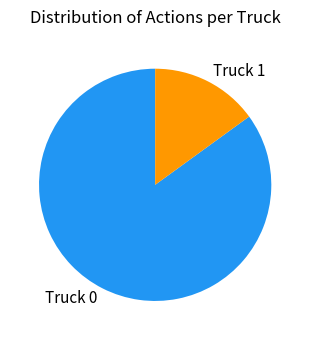

True or false: Truck 0 accounts for 75% of the total.

False